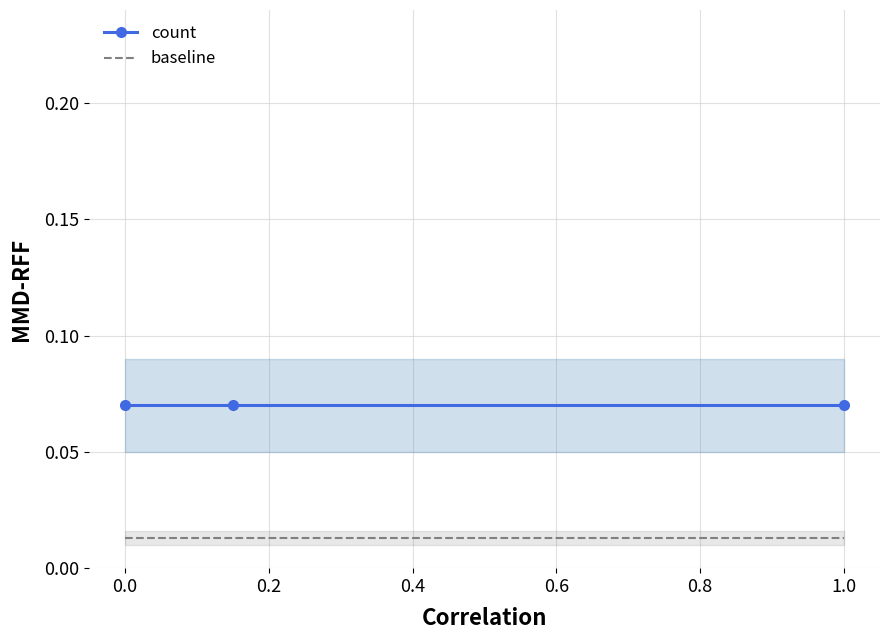

List the series in order of their peak value, highest first.

count, baseline